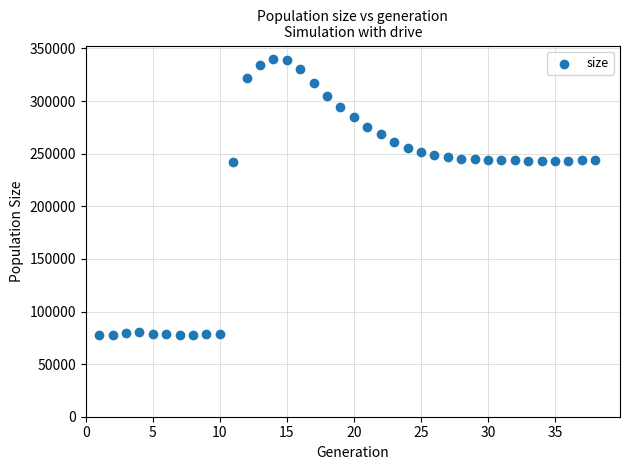

What is the range of Y values (max minus min)?

262144